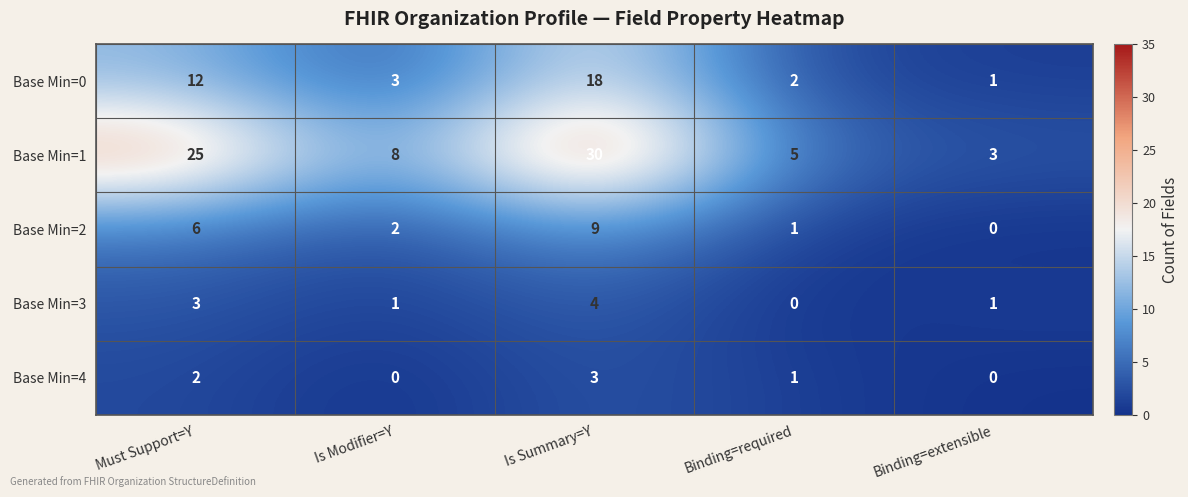

What is the sum of all Base Min=3 values?

9